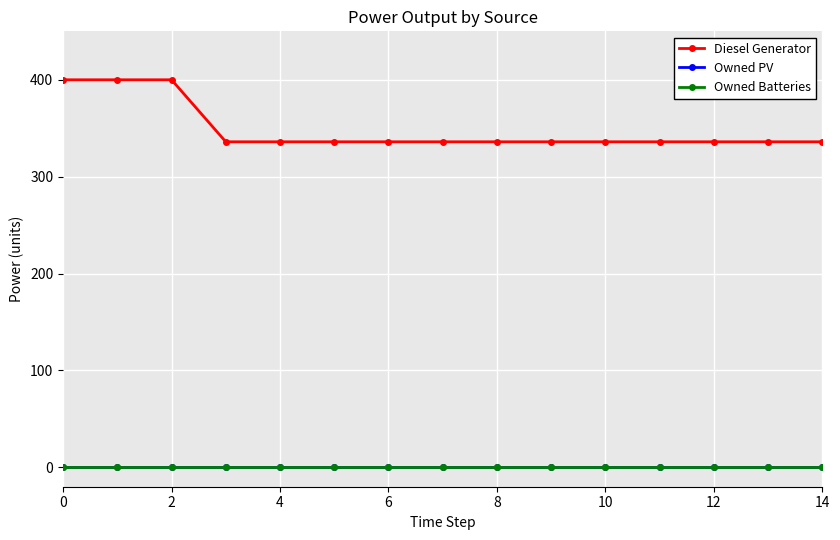

True or false: Diesel Generator has more than 2 points higher than both neighbors.

False